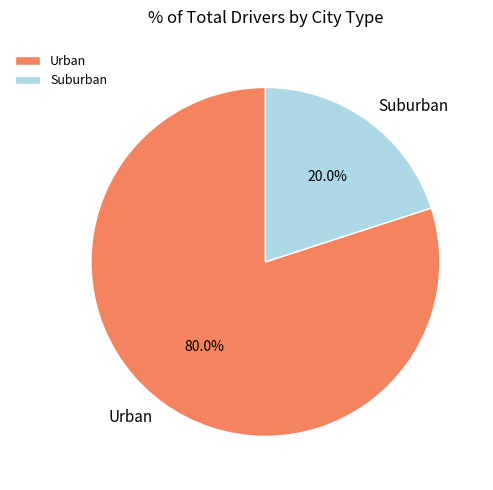

Which slice is the smallest?

Suburban